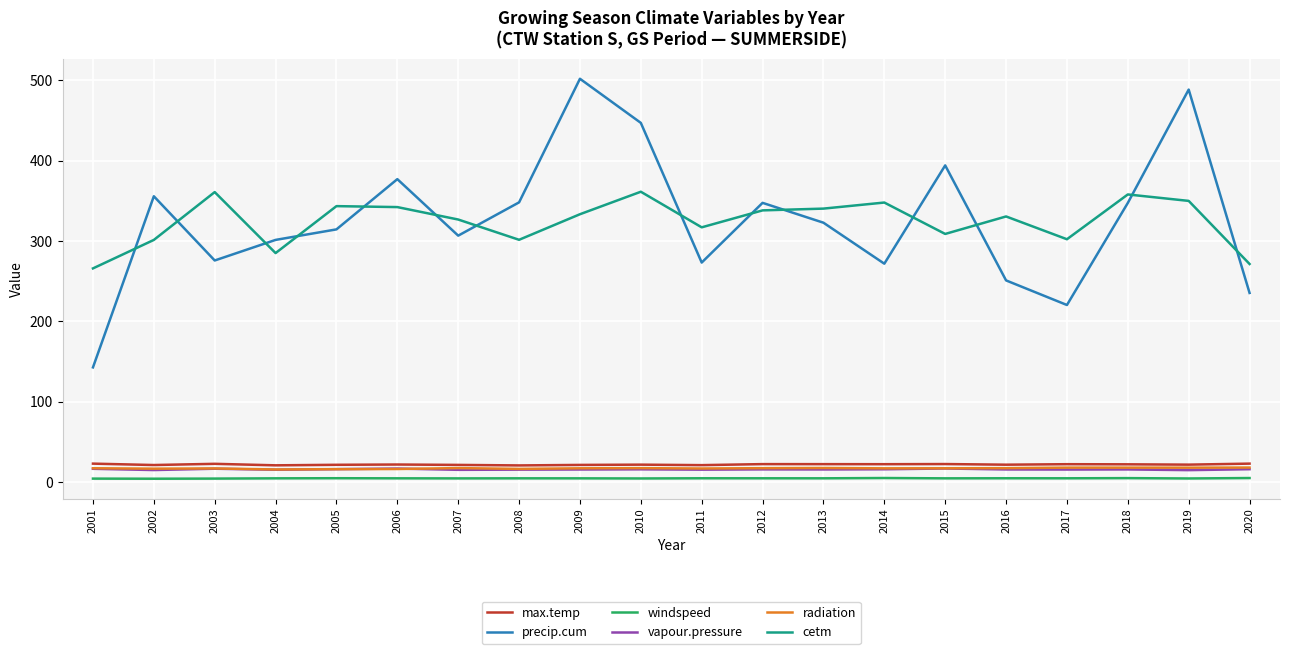

At how many categories does at least one series exceed 174?

20